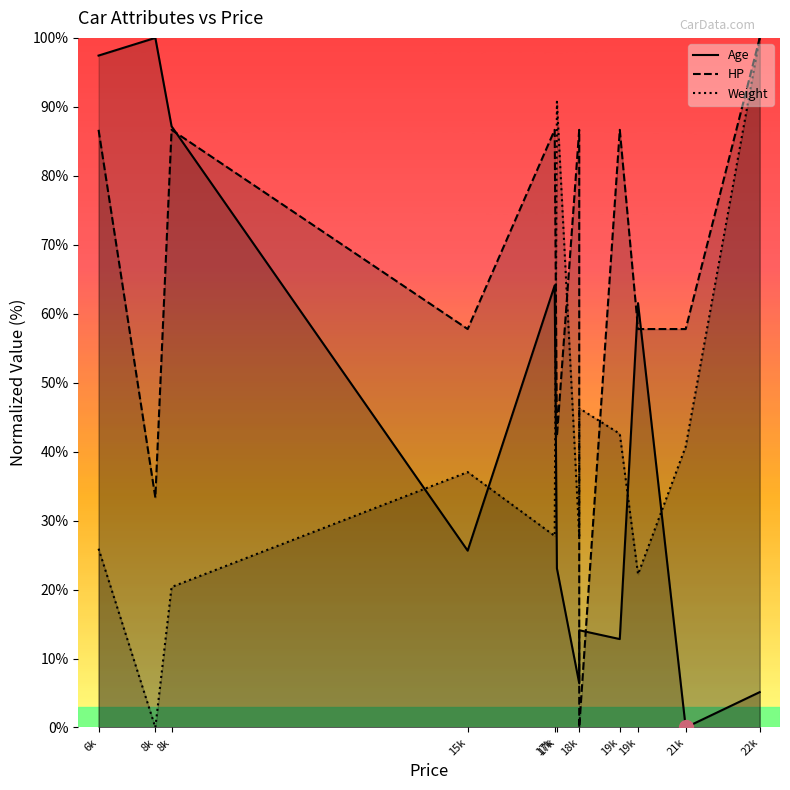

What is the difference between the second highest and second lowest values in the HP series?

53.3